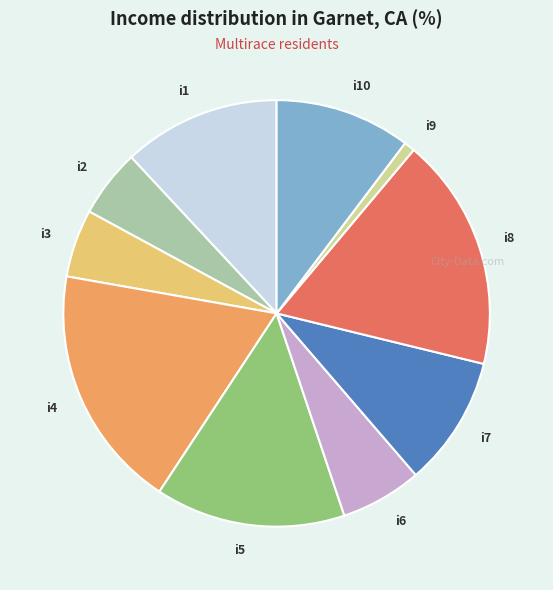

What is the largest slice in the pie chart?

i4